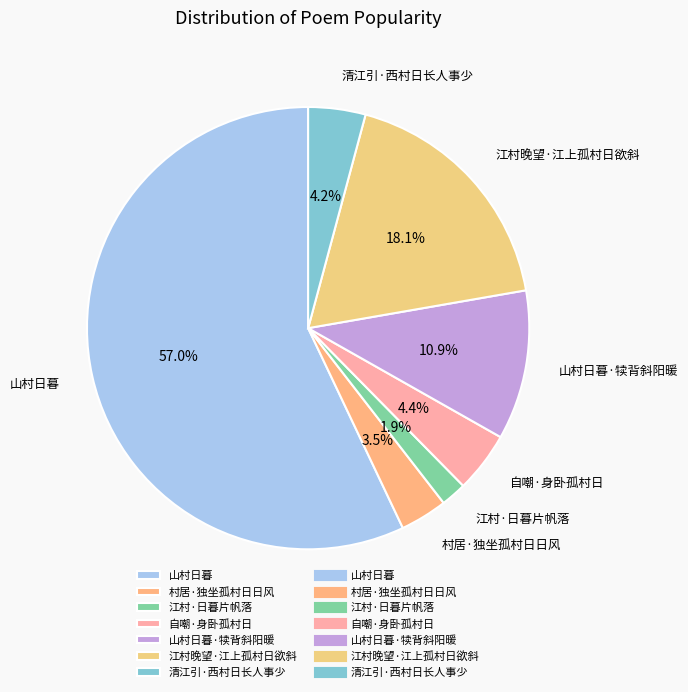

What is the largest slice in the pie chart?

山村日暮